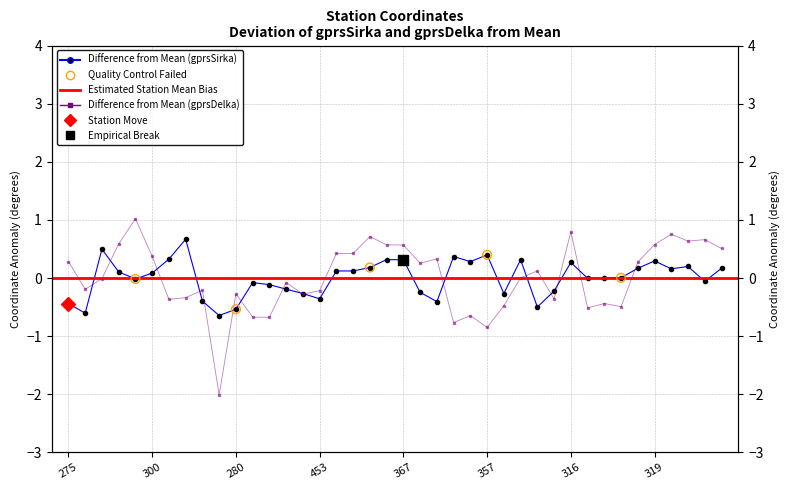

Which series has the largest total across all categories?

gprsDelka